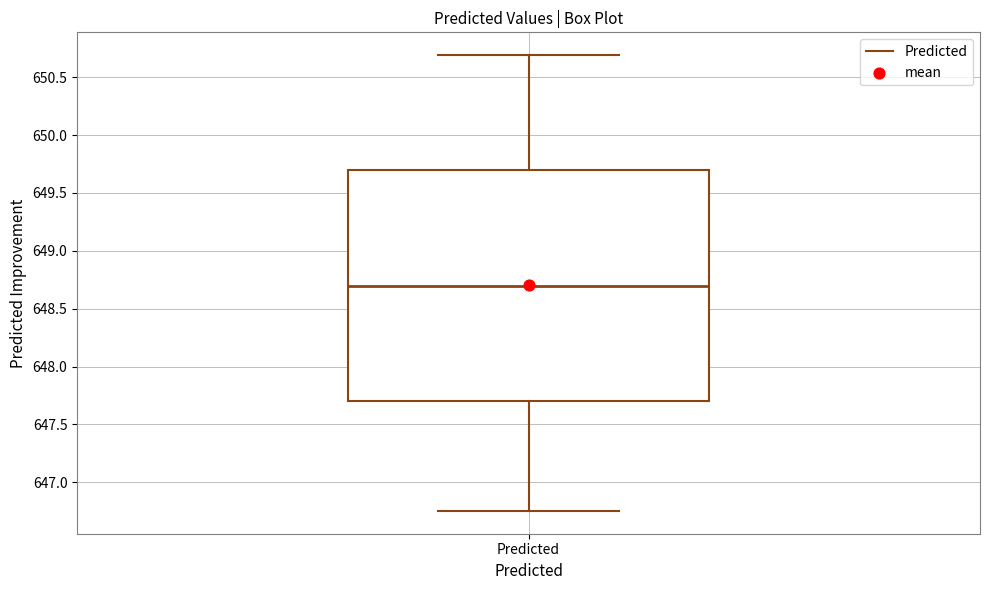

Read this box plot against the y-axis: the position of the median line, the range covered by the box, and the ends of both whiskers. The values are not printed on the chart, so give them approximately, as read against the axis.

median 648.70, box 647.70 to 649.70, whiskers 646.75 to 650.70